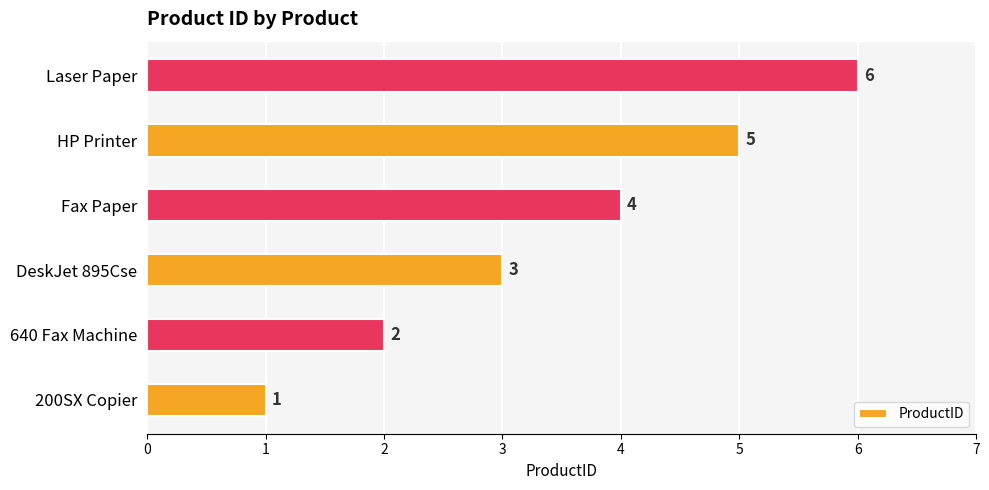

Which label corresponds to the smallest value in the chart?

200SX Copier